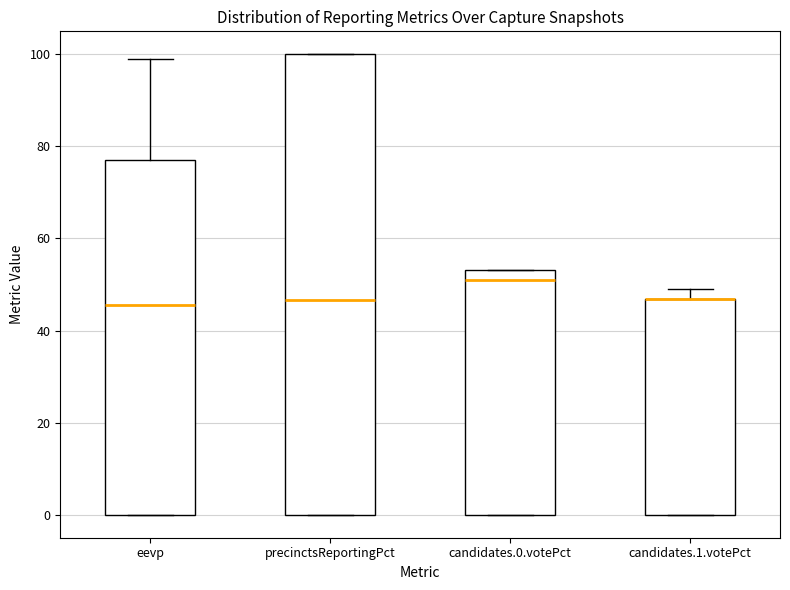

Reading left to right, transcribe this box plot: for each box, give where its median line is, the range the box spans, and where its two whiskers end, as read against the y-axis. The values are not printed on the chart, so give them approximately, as read against the axis.

eevp: median 46, box 0 to 76, whiskers 0 to 100
precinctsReportingPct: median 46, box 0 to 100, whiskers 0 to 100
candidates.0.votePct: median 50, box 0 to 54, whiskers 0 to 54
candidates.1.votePct: median 46 (drawn on the box's upper edge), box 0 to 46, whiskers 0 to 50